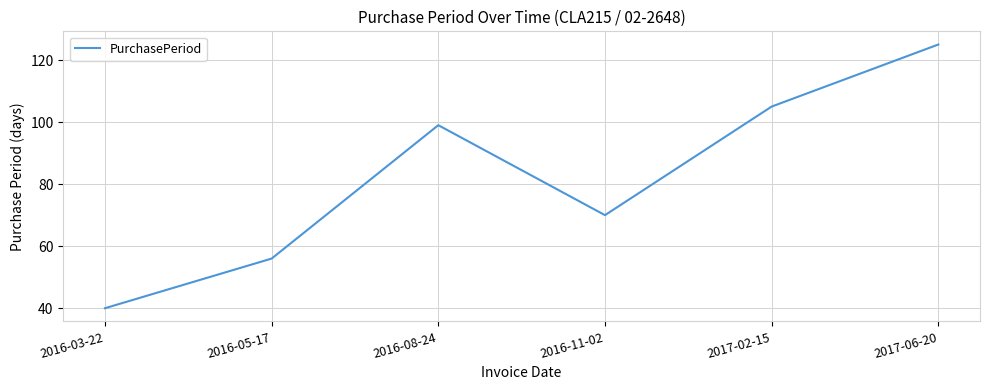

At which category does the chart reach its minimum across all series?

2016-03-22